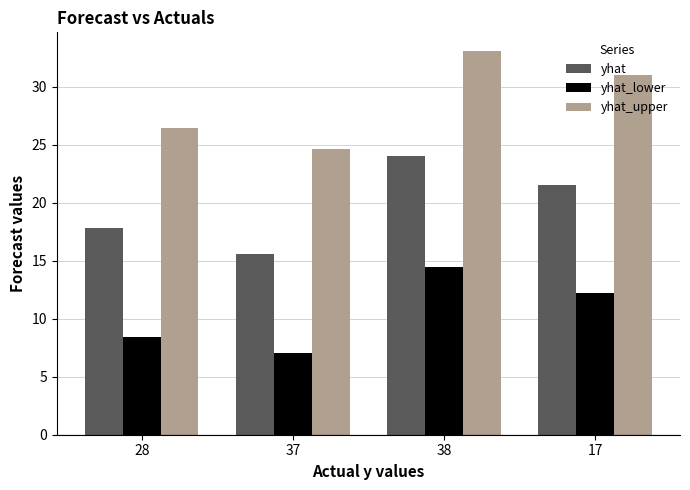

Are the bars grouped side by side (vs. stacked)?

Yes